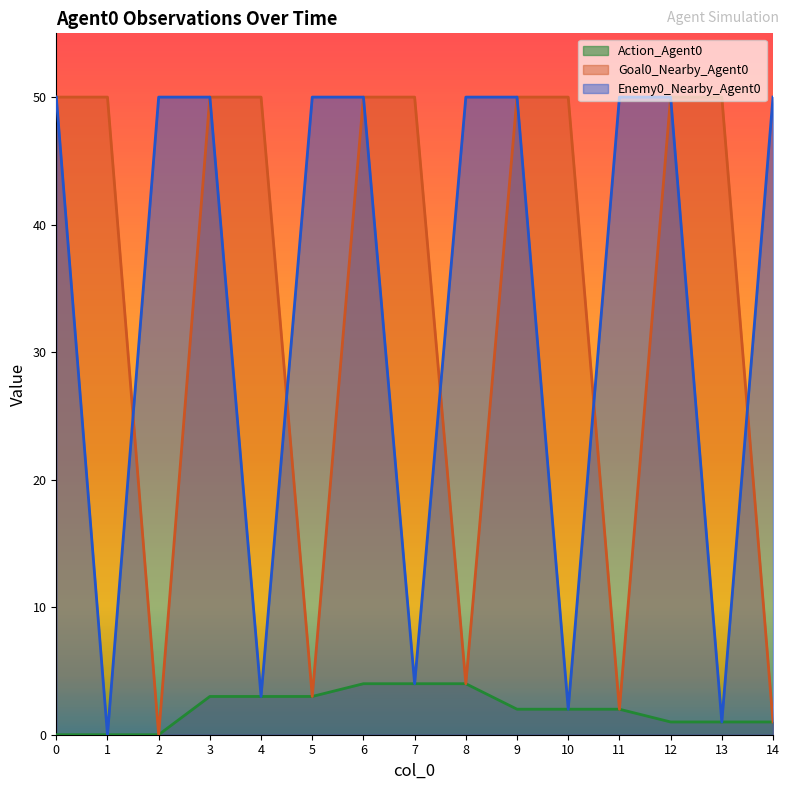

What is the difference between the second highest and minimum values in the Enemy0_Nearby_Agent0 series?

50